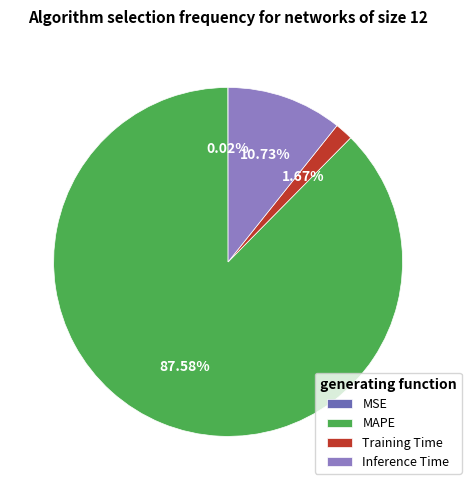

To the nearest percent, what portion does MAPE represent?

88%